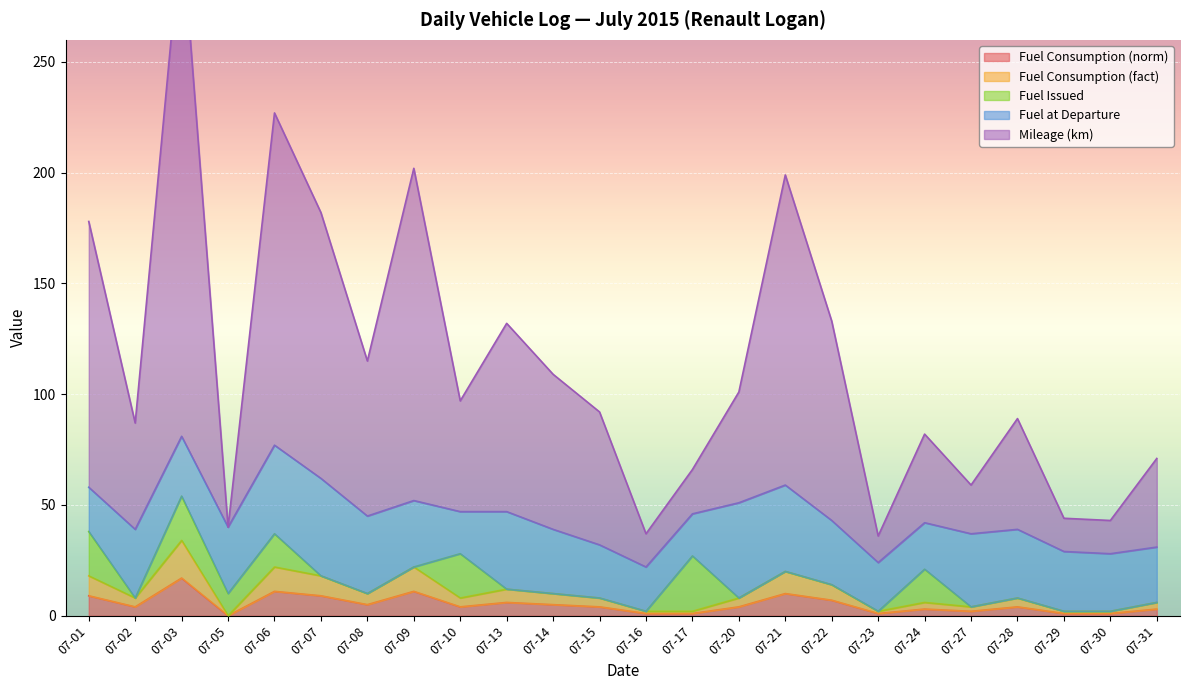

The value of Fuel Consumption (norm) at 07-09 is 11. True or false?

True